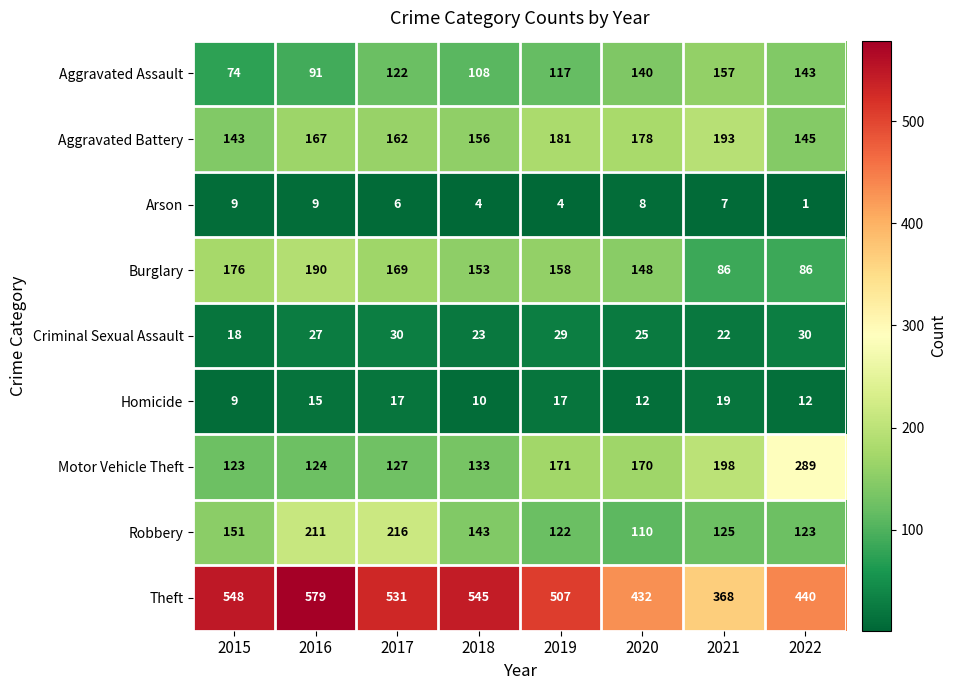

At which label is Robbery closest to 163?

2015